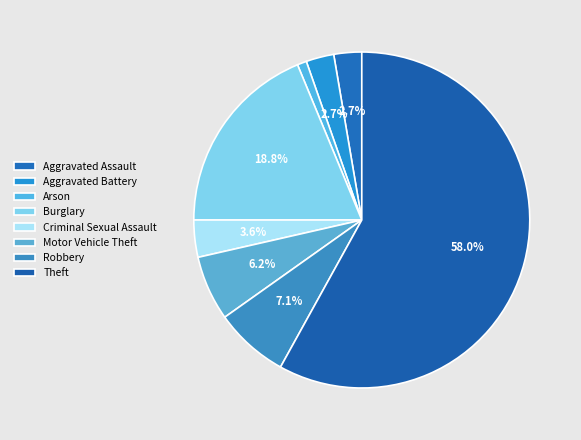

What is the largest slice in the pie chart?

Theft